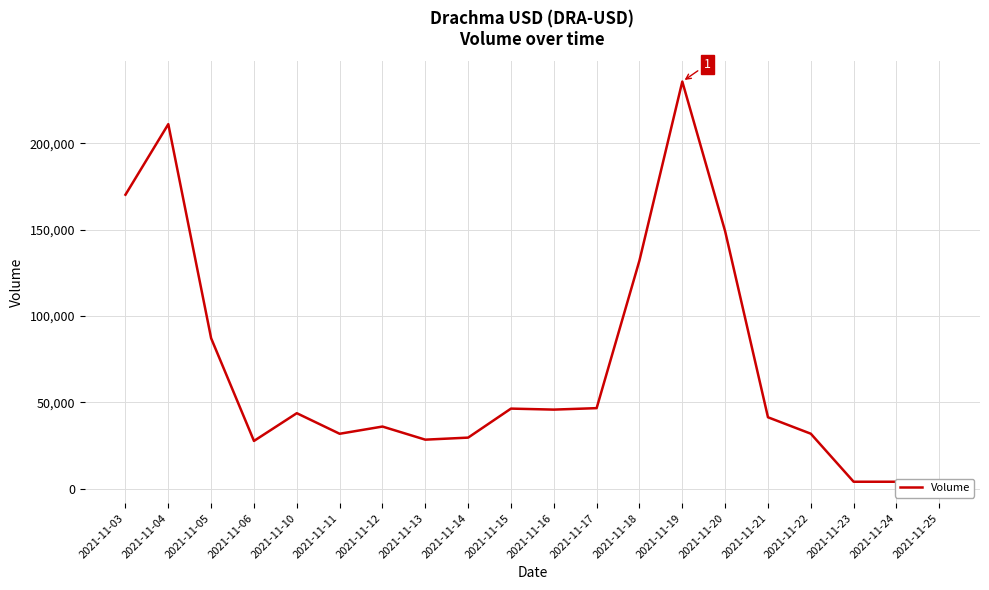

The value at 2021-11-25 is 3178. True or false?

True